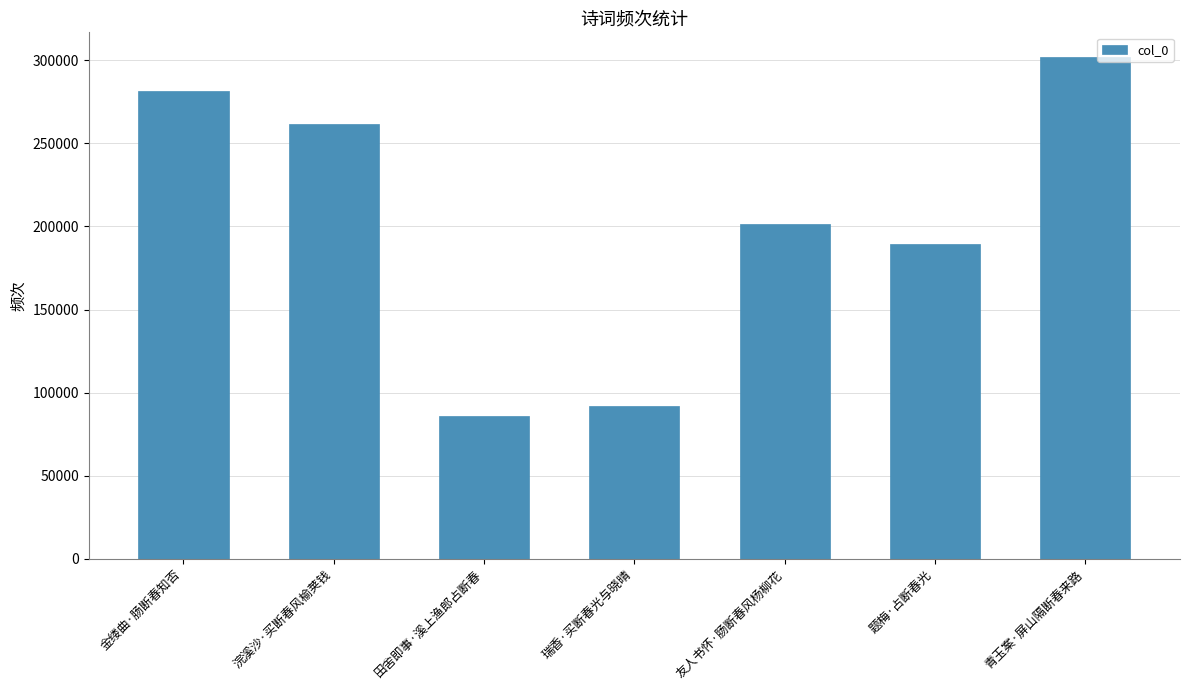

Count the number of data series in this chart.

1